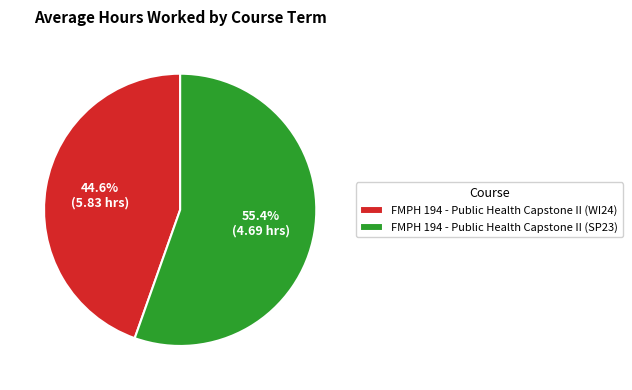

To the nearest percent, what is the combined percentage of FMPH 194 - Public Health Capstone II (WI24) and FMPH 194 - Public Health Capstone II (SP23)?

100%